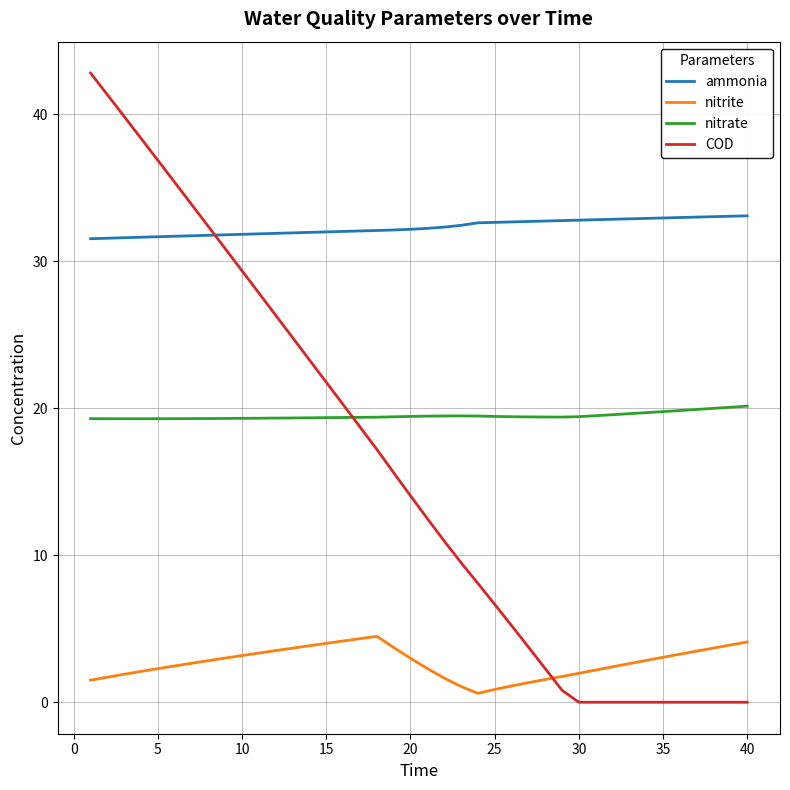

What is the highest value of the nitrite series?

4.5